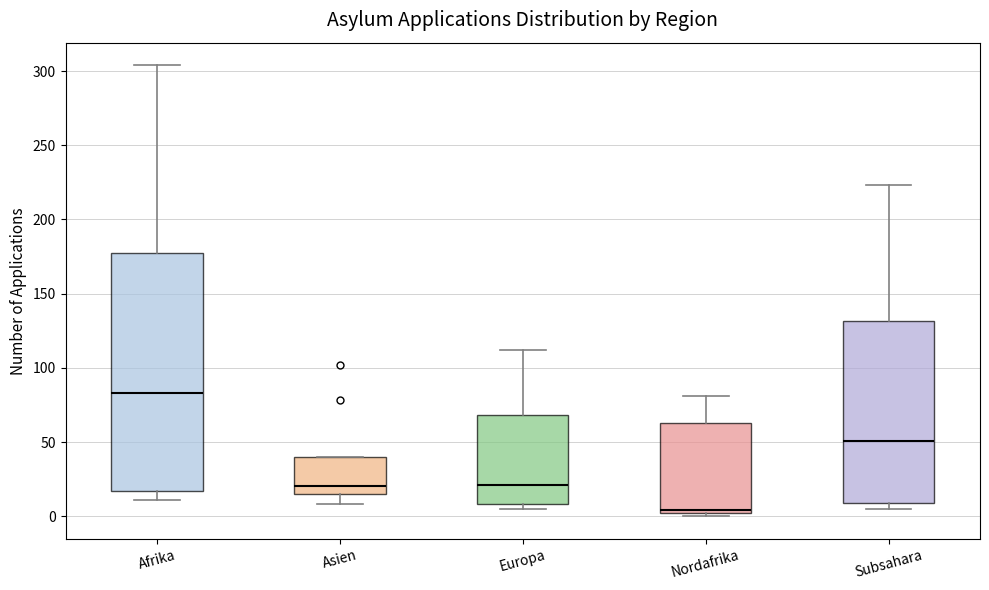

Which box has the highest median line?

Afrika